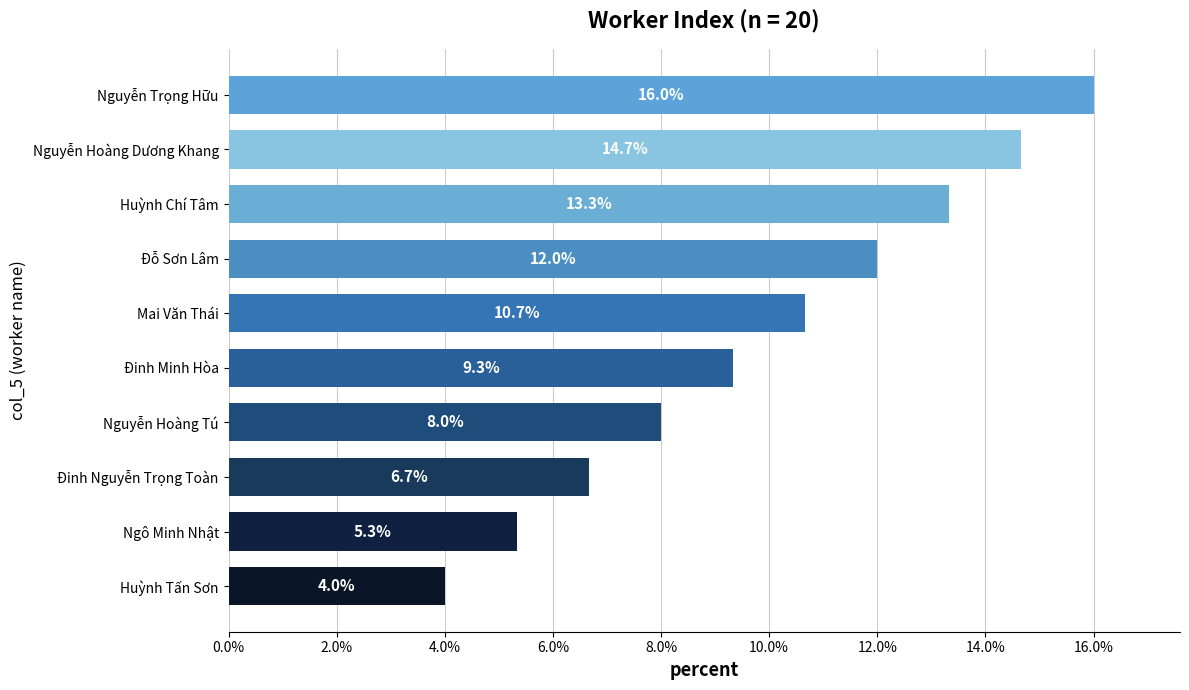

Is it true that the value at Ngô Minh Nhật is 5.3?

True